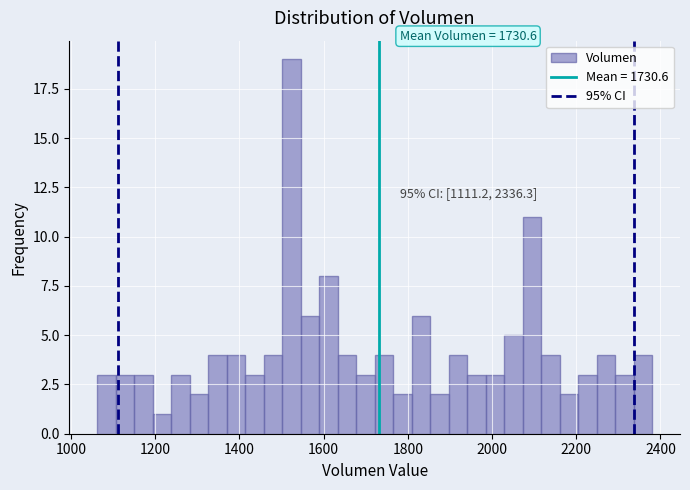

Around what value on the x-axis is the tallest bar? Give the approximate position of its centre, as read against the axis.

1520